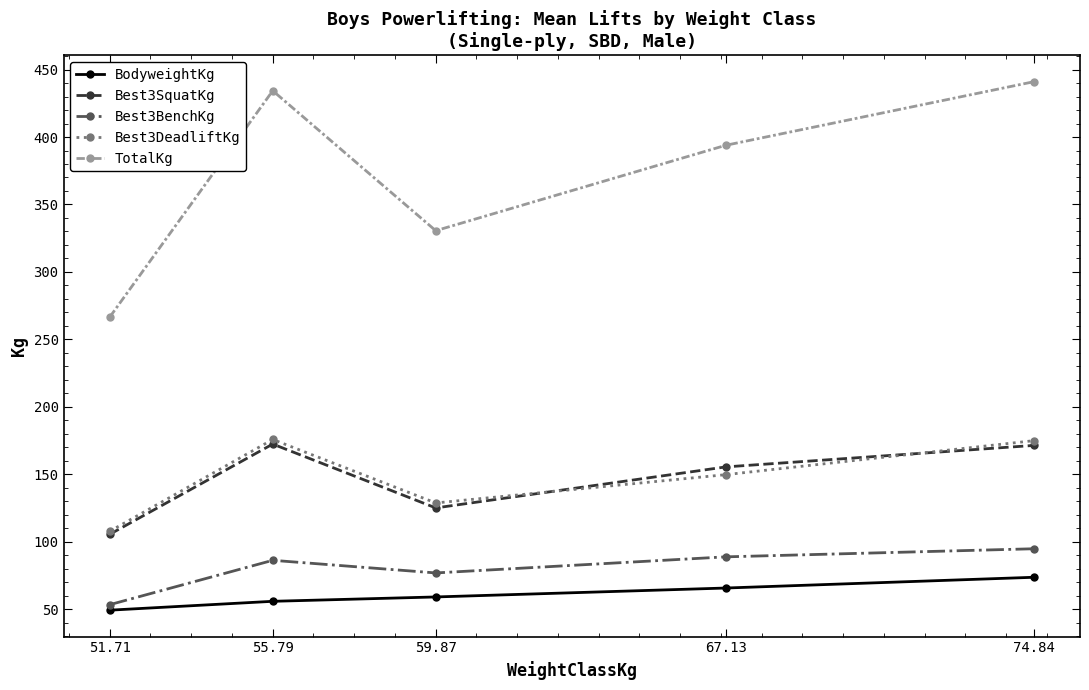

What is the label of the 1st point from the right?

74.84